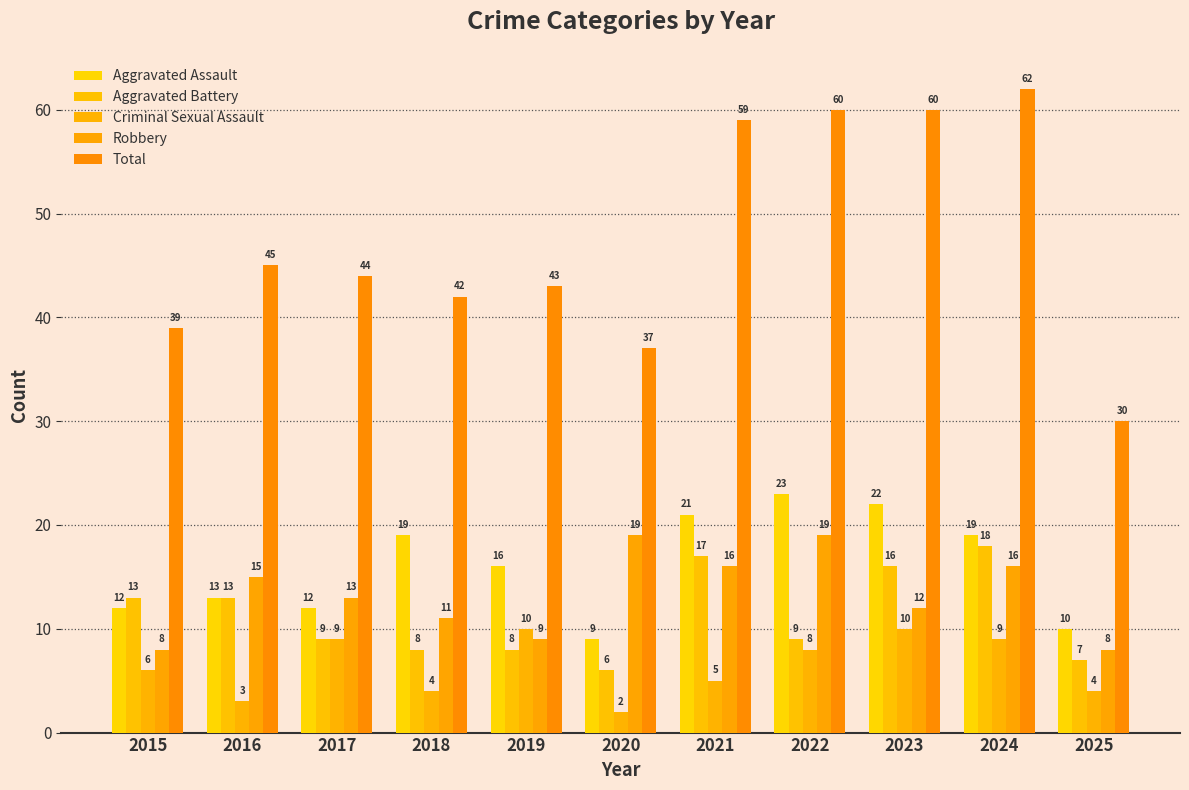

Is the value of Total at 2023 greater than the value of Criminal Sexual Assault at 2015?

Yes